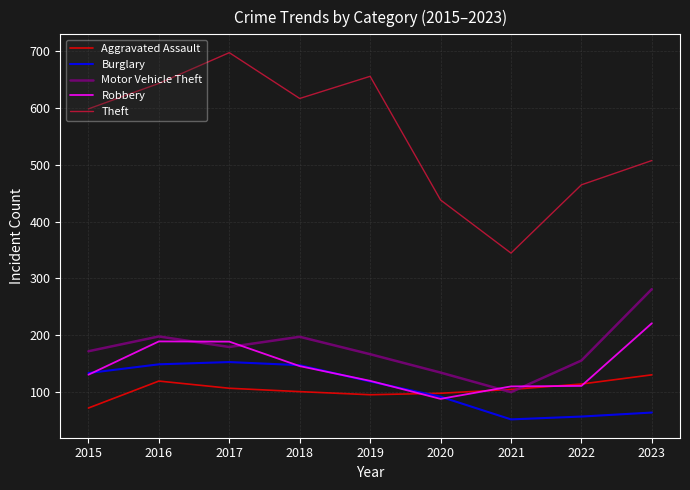

What are all the series names shown in the legend?

Aggravated Assault, Burglary, Motor Vehicle Theft, Robbery, Theft